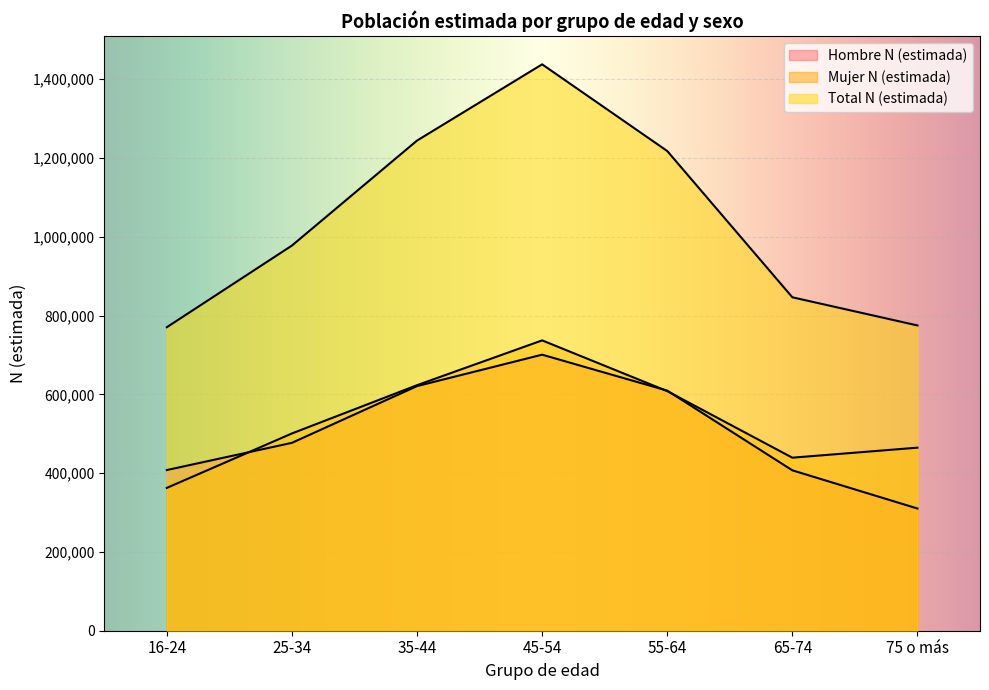

Read the Mujer N (estimada) value at 75 o más, to the nearest 50.

464600